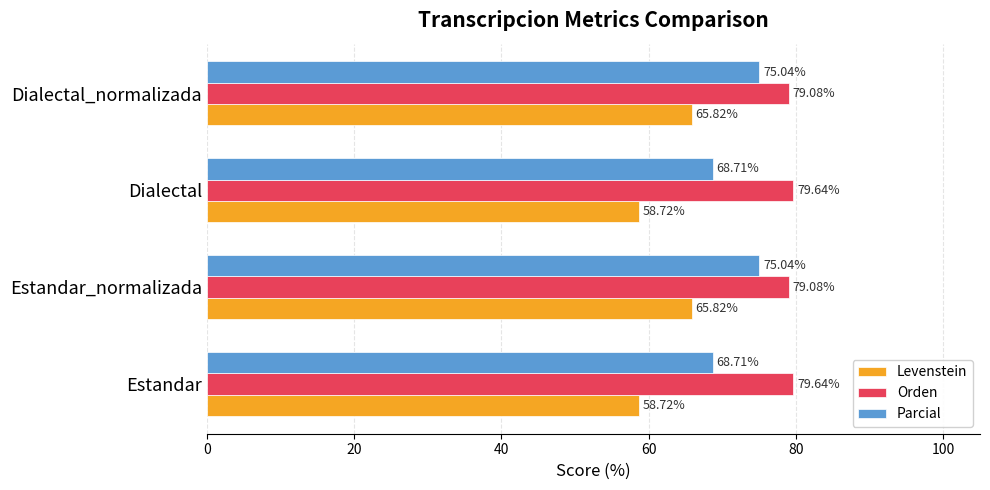

Which series has the largest range (max minus min)?

Levenstein